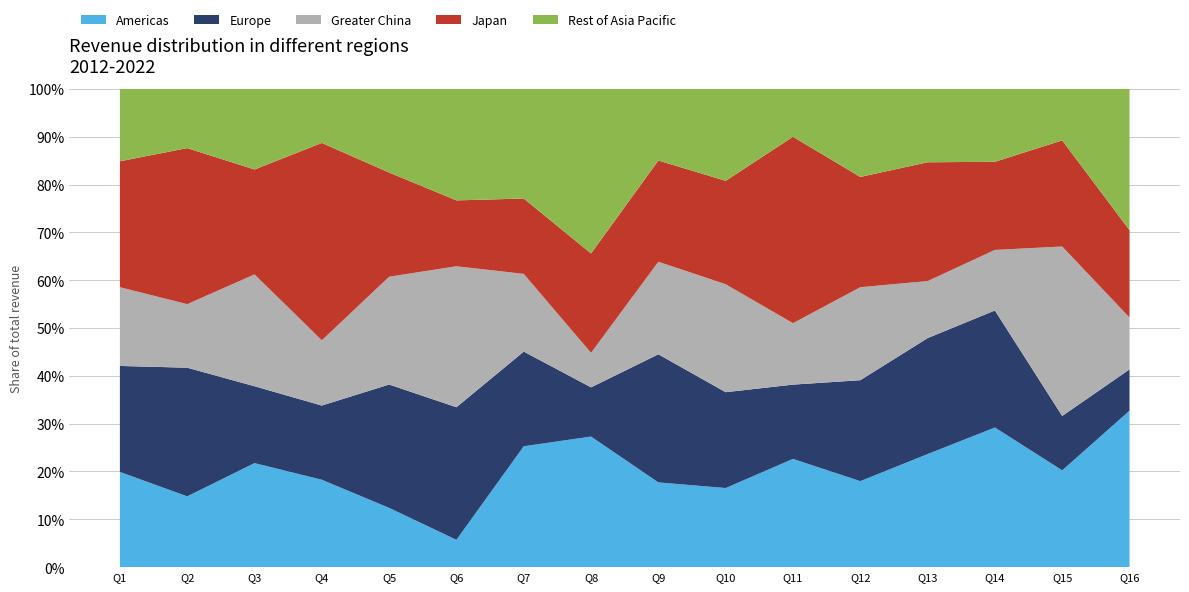

Which category has the highest value in the Americas series?

Q16